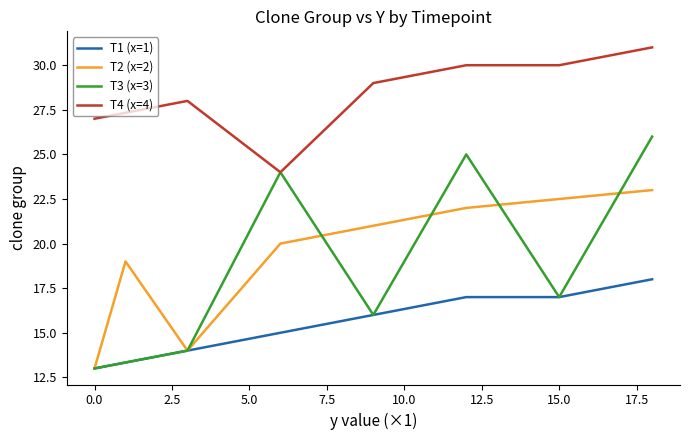

True or false: T4 (x=4) and T1 (x=1) intersect in this chart.

False